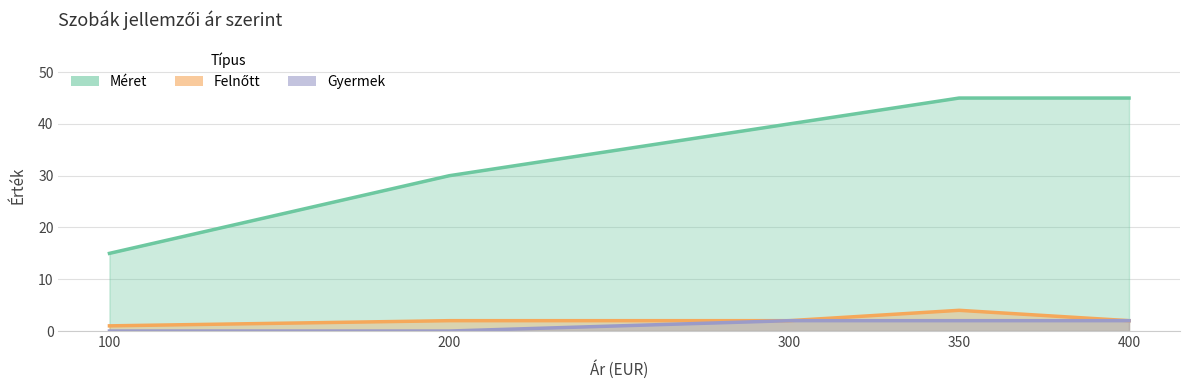

True or false: Gyermek has more than 0 points higher than both neighbors.

False